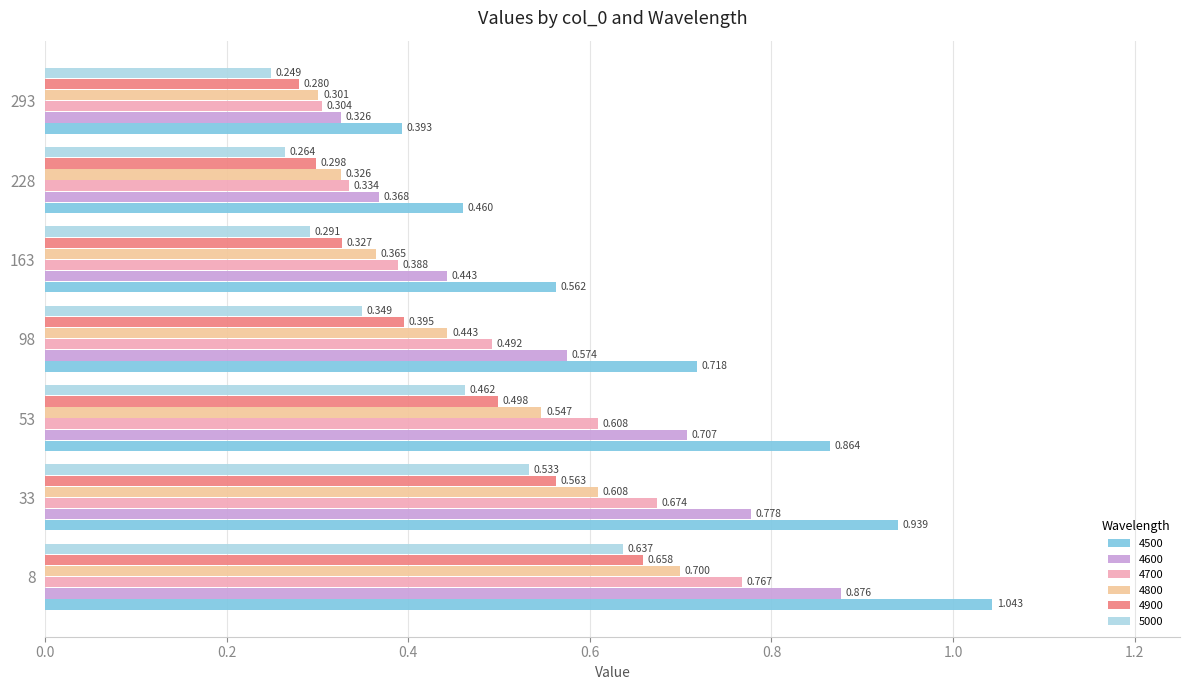

Rank the series by their maximum value, from highest to lowest.

4500, 4600, 4700, 4800, 4900, 5000